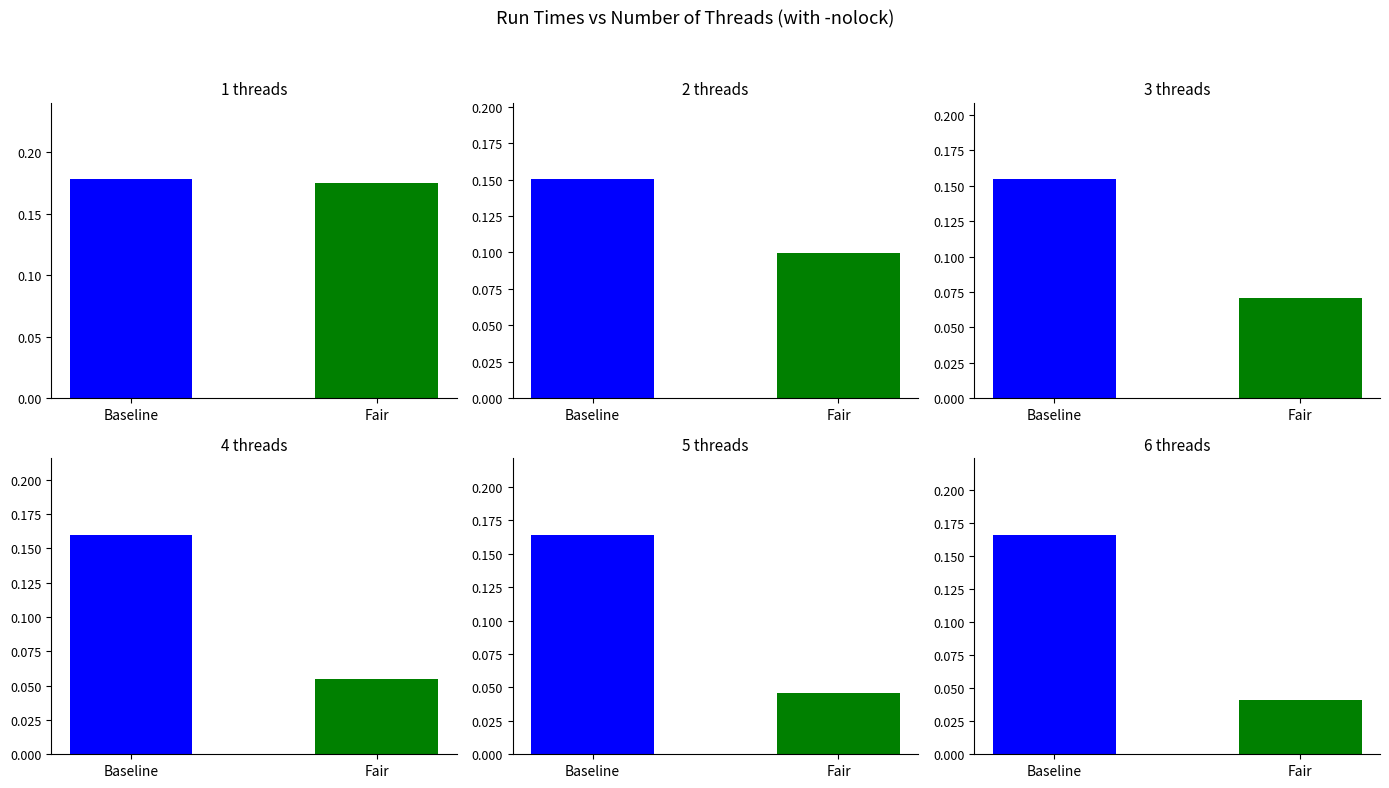

The value of 4 threads at 1 is 0.1. True or false?

False